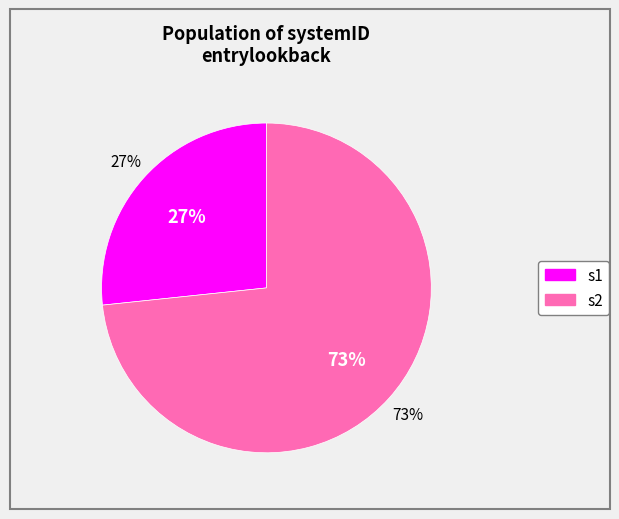

What is the smallest slice in the pie chart?

s1